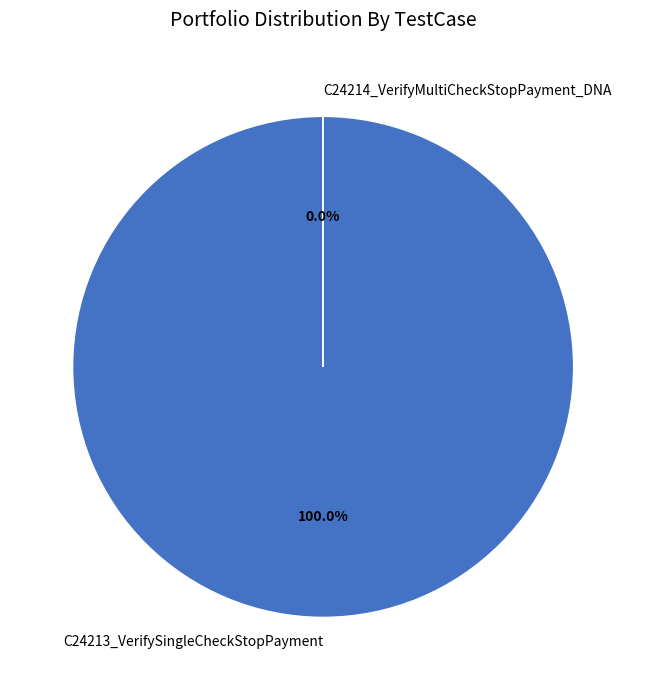

Count the number of slices in the pie.

2